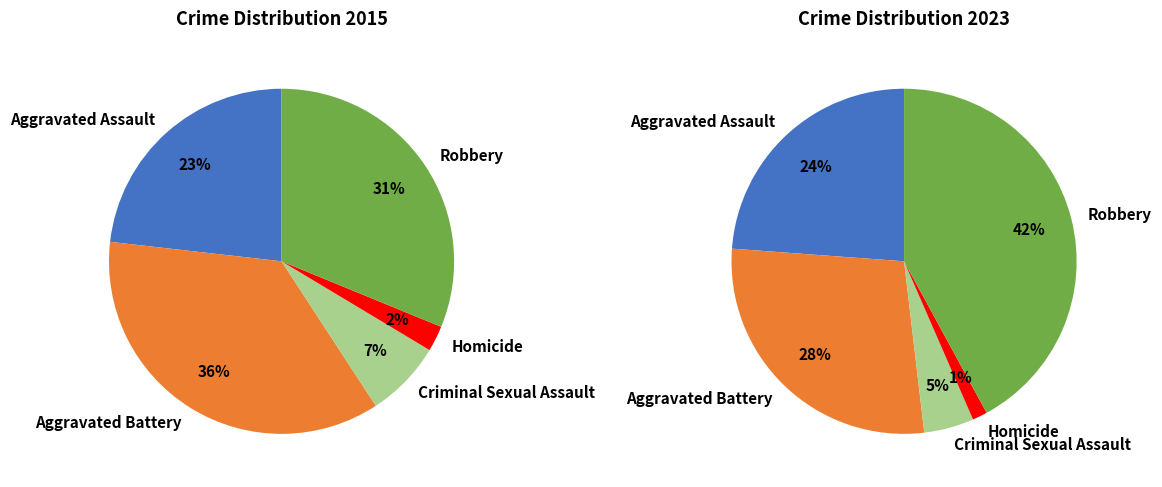

The 2 slice represents 5% of the pie. True or false?

True